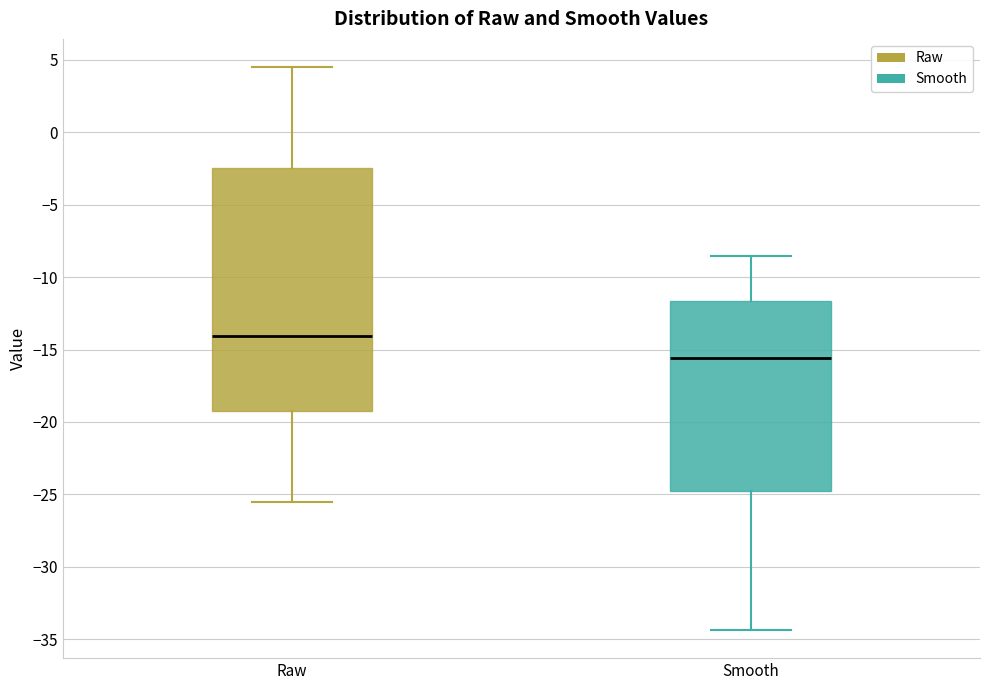

Which box has the highest median line?

Raw